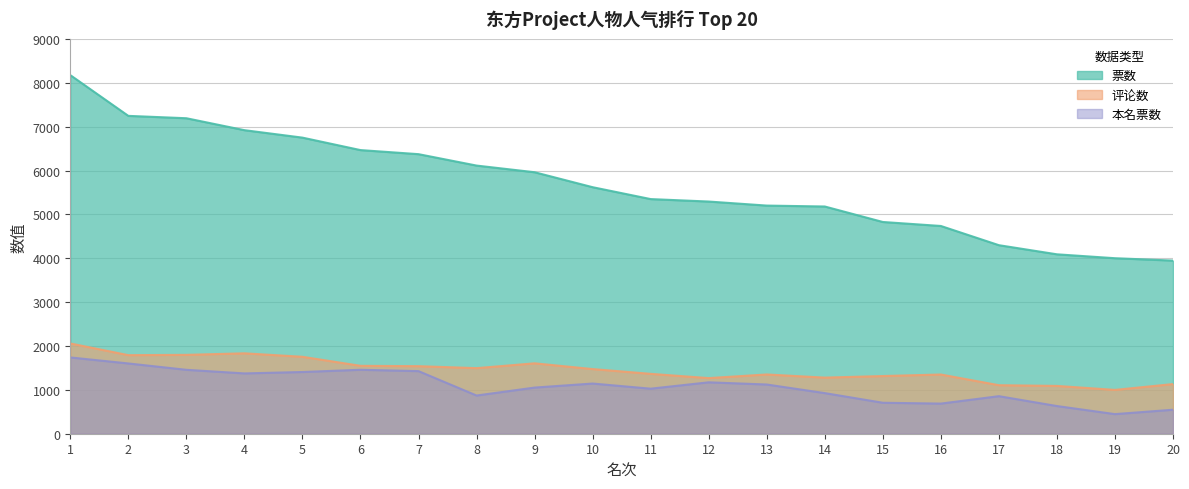

What is the difference between the second highest and second lowest values in the 本名票数 series?

1055